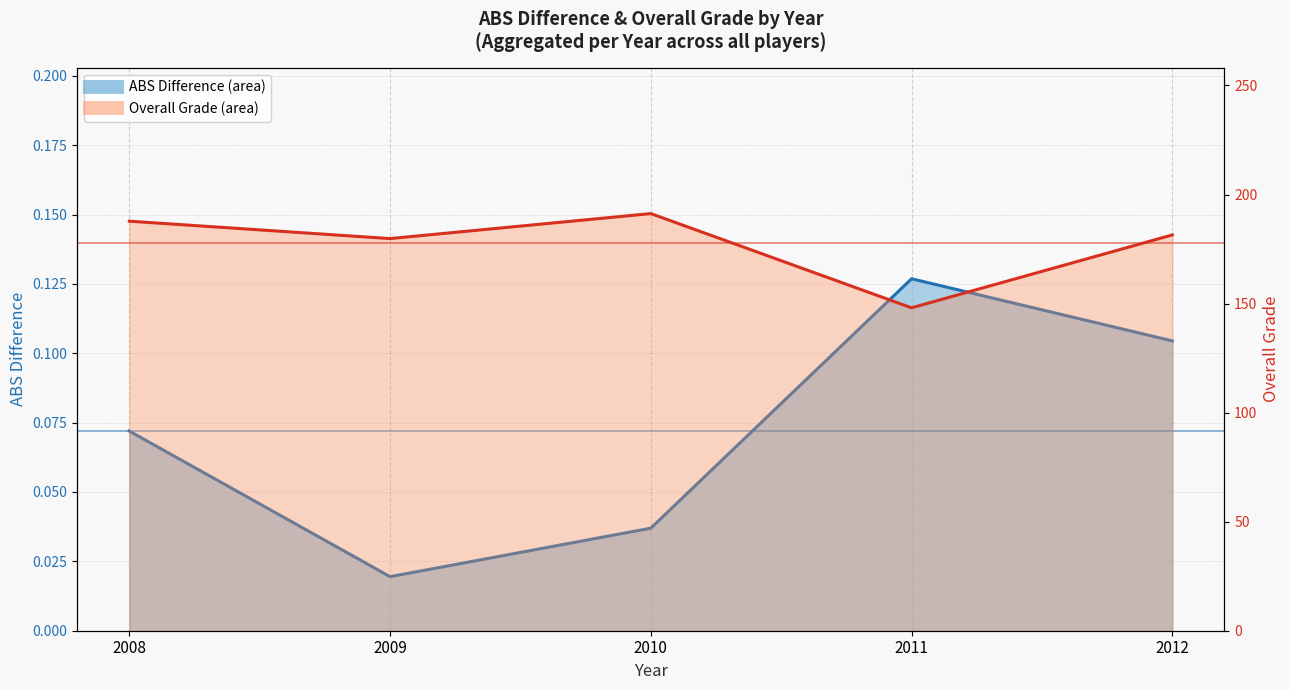

Reading left to right, transcribe all the data shown in this chart.

ABS Difference: 0.1	0.0	0.0	0.1	0.1
Overall Grade: 187.8	179.8	191.3	148.1	181.5